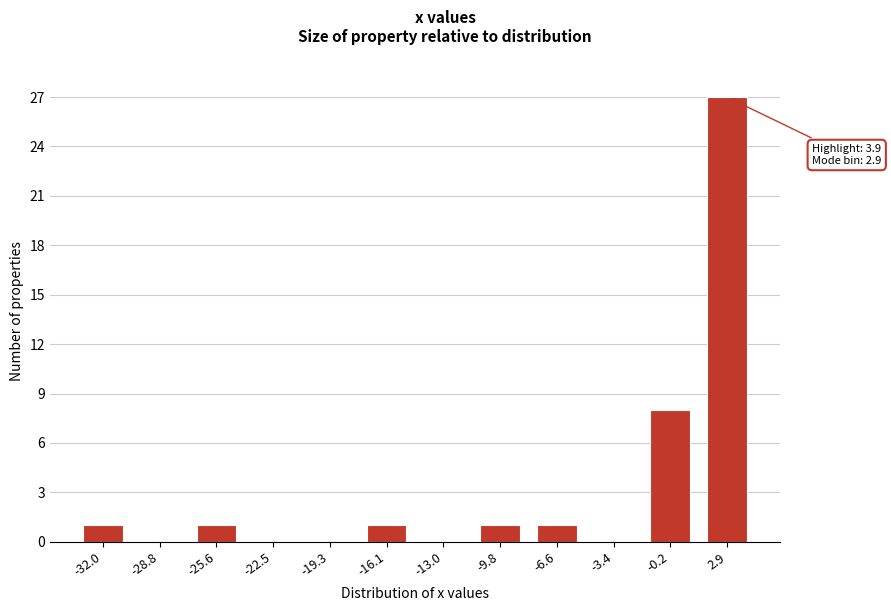

Reading right to left, what are all the values shown in this chart?

2.9=27	-0.2=8	-3.4=0	-6.6=1	-9.8=1	-13.0=0	-16.1=1	-19.3=0	-22.5=0	-25.6=1	-28.8=0	-32.0=1